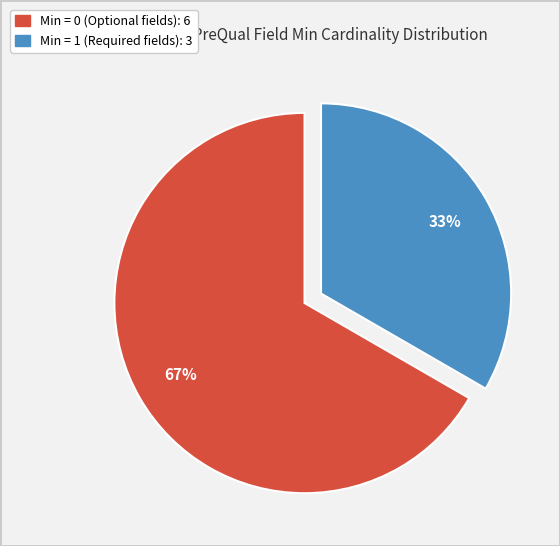

To the nearest percent, what is the average slice percentage?

50%